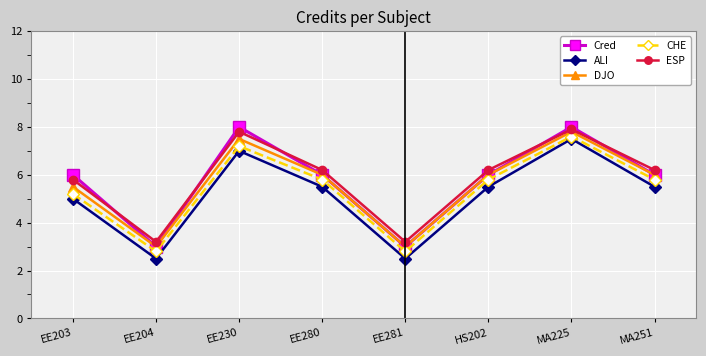

What is the sum of the DJO values at MA251 and EE280?

12.0